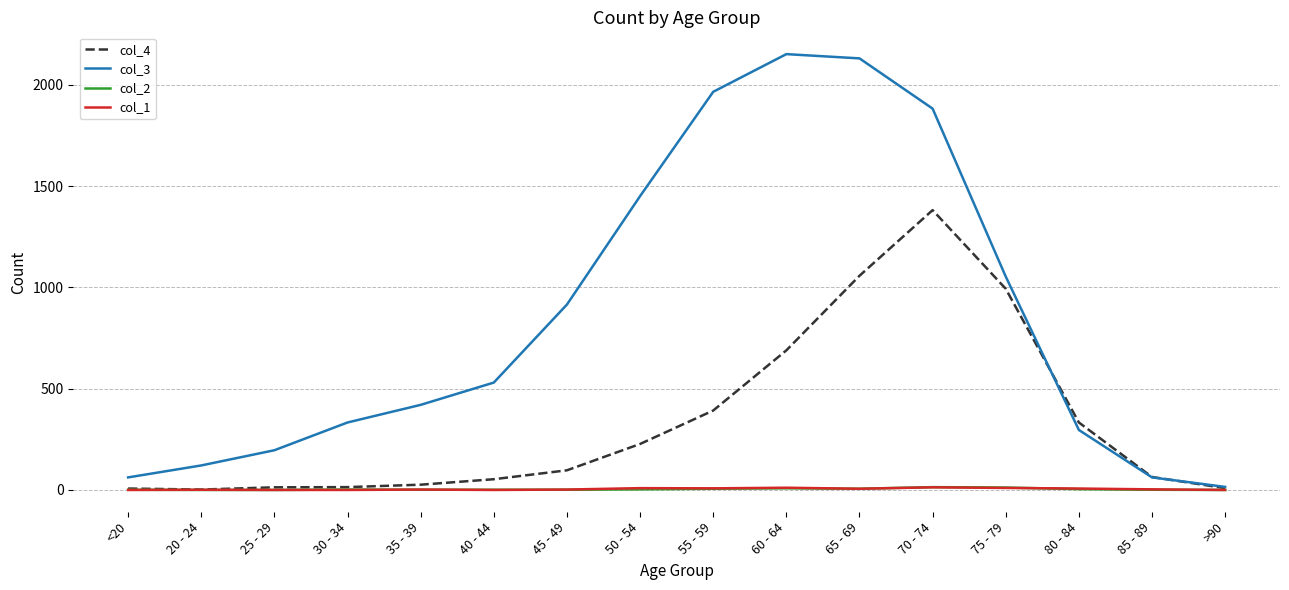

What is the approximate value of col_2 at 45 - 49?

1